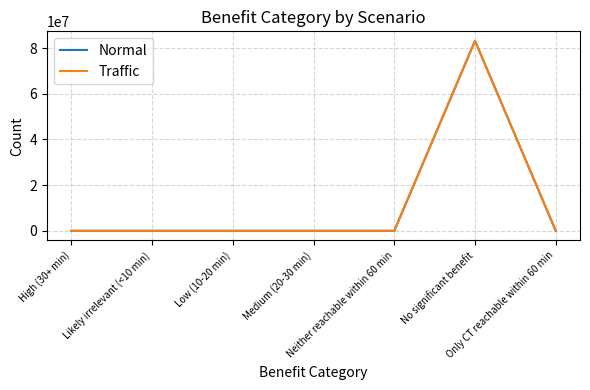

Where is Traffic nearest to the value 41597333?

High (30+ min)